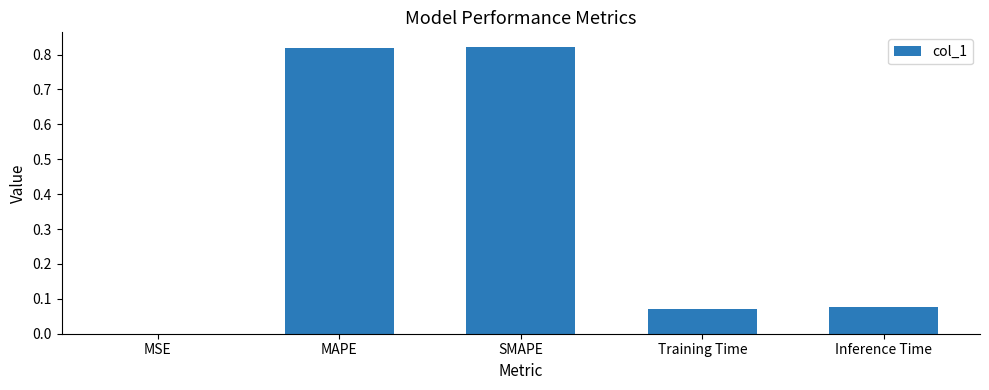

Is it true that the value at MSE is 0.0?

True